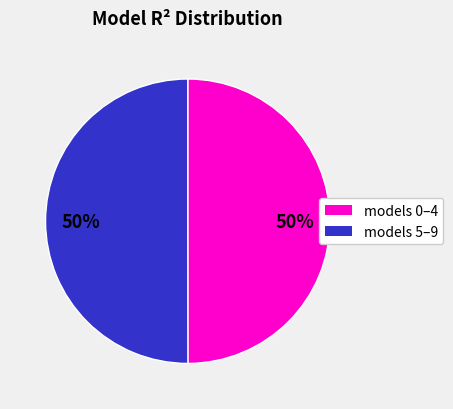

To the nearest percent, what is the average slice percentage?

50%